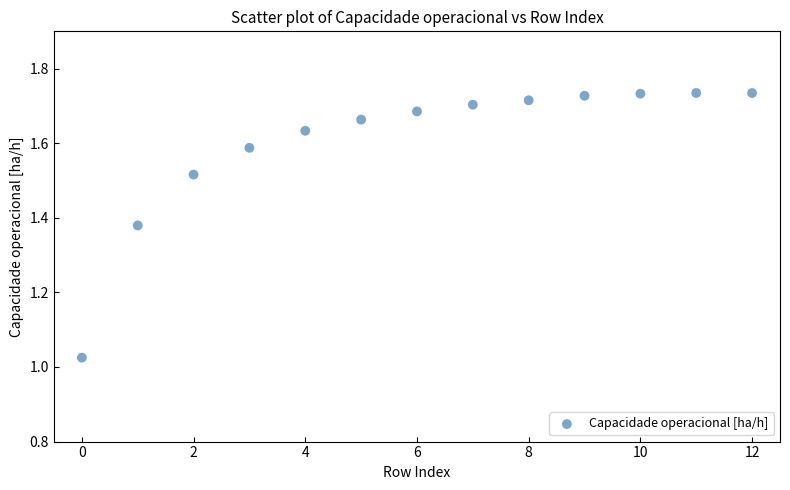

What is the range of Y values (max minus min)?

0.7